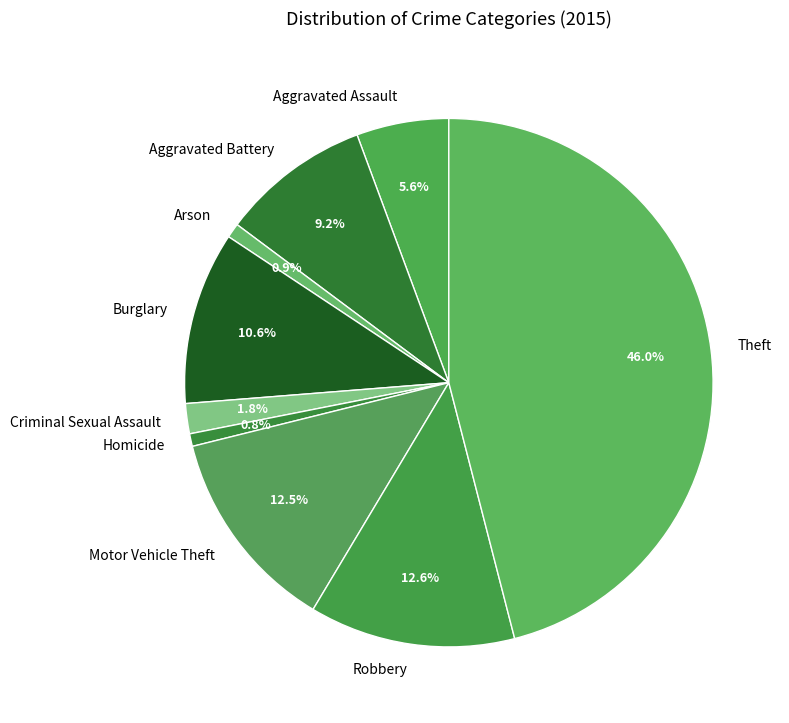

Is it true that Arson is 11% of the pie?

False